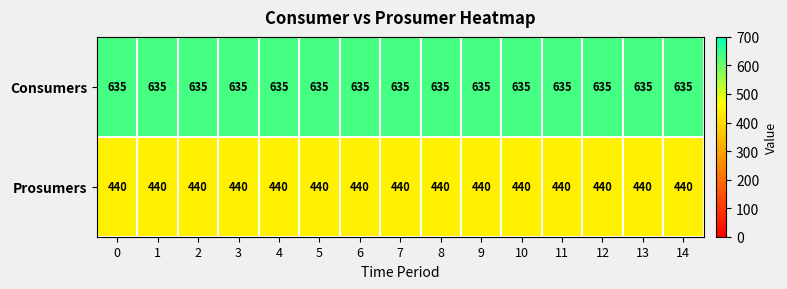

What is the spread (max minus min) of values at 1?

195